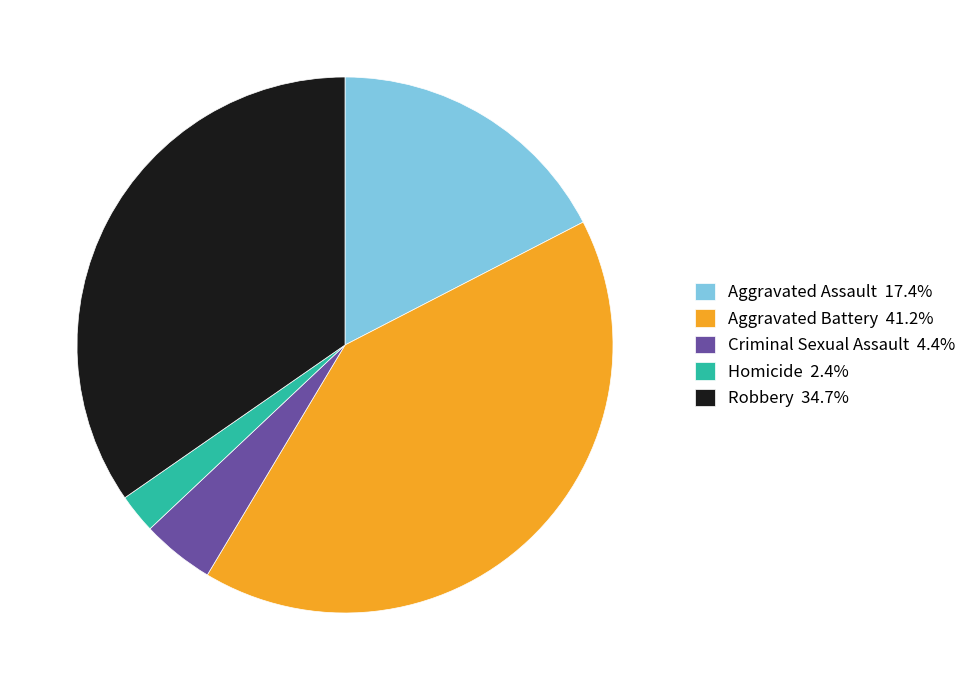

Rank the categories by value from lowest to highest.

Homicide, Criminal Sexual Assault, Aggravated Assault, Robbery, Aggravated Battery